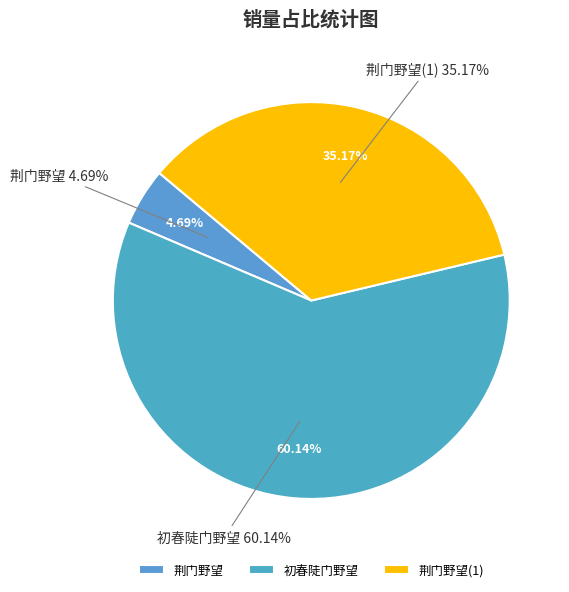

Which category has the smallest portion of the pie?

荆门野望